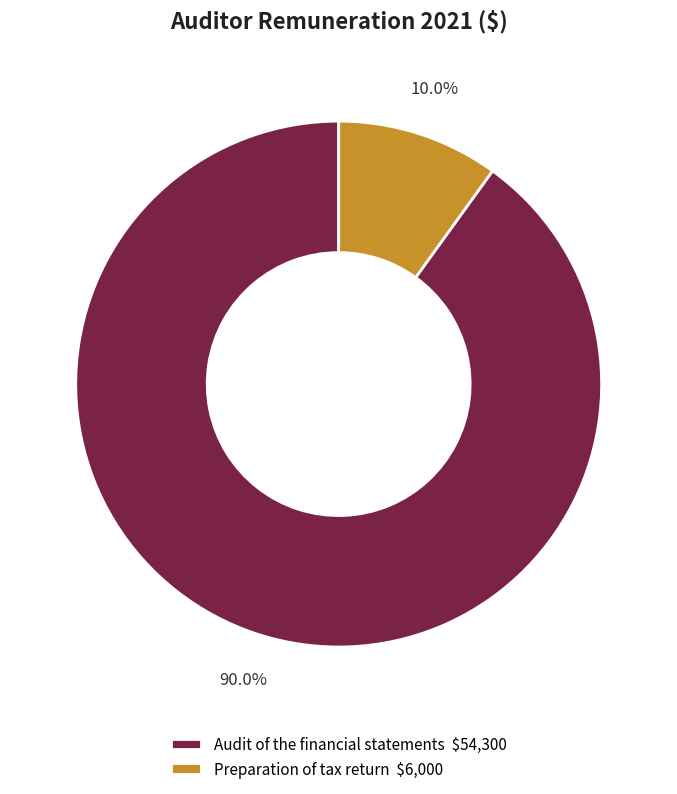

True or false: Preparation of tax return accounts for 10% of the total.

True